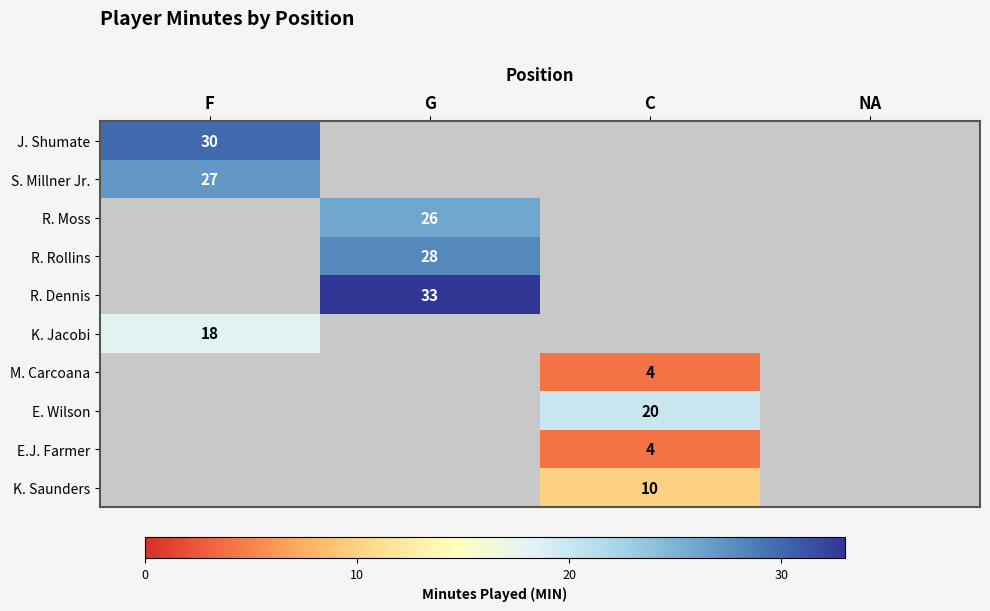

The value of K. Jacobi at F is 31.2. True or false?

False